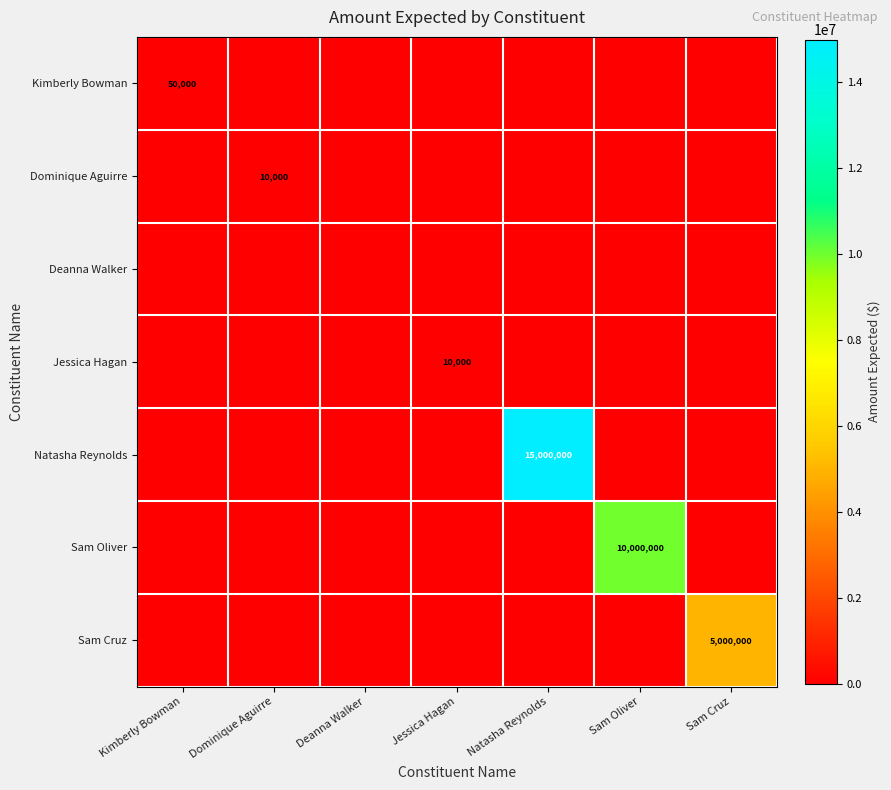

At which category does the chart reach its minimum across all series?

Dominique Aguirre